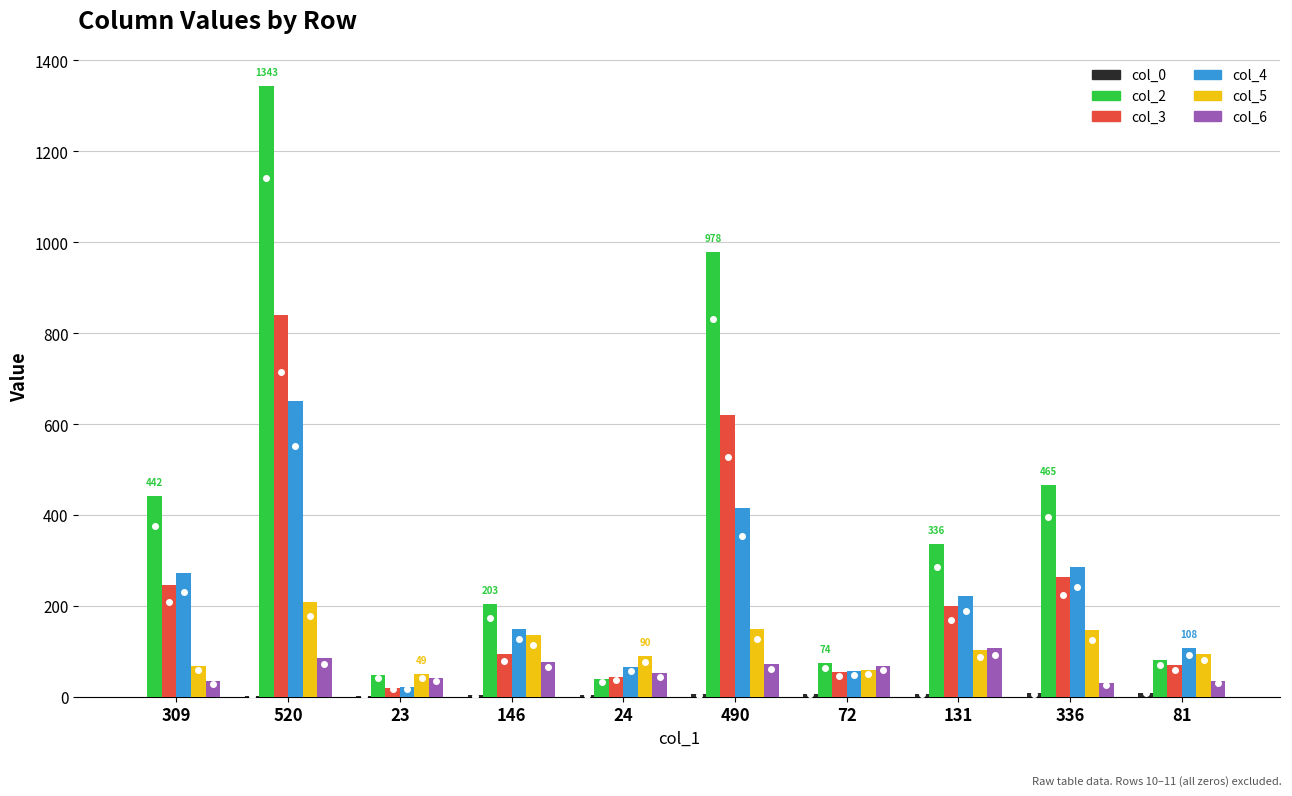

True or false: col_3 has a value of 365 at 520.

False